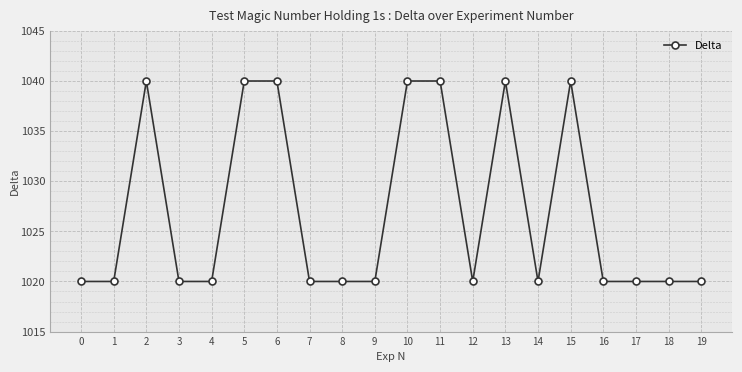

What is the smallest value displayed?

1020